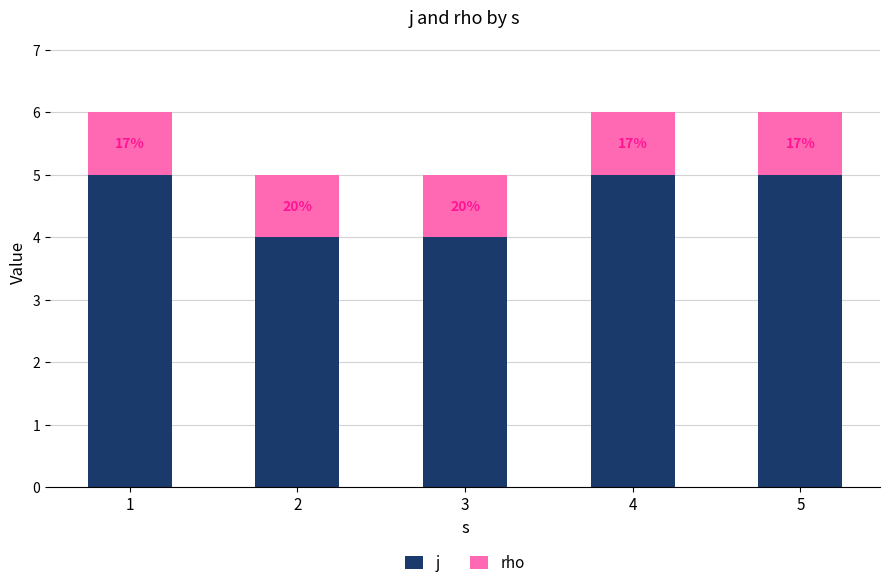

Rank the series by their maximum value, from highest to lowest.

j, rho